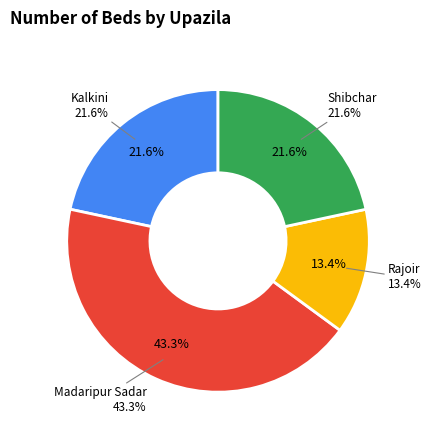

Do Shibchar and Rajoir together represent more than half of the pie?

No